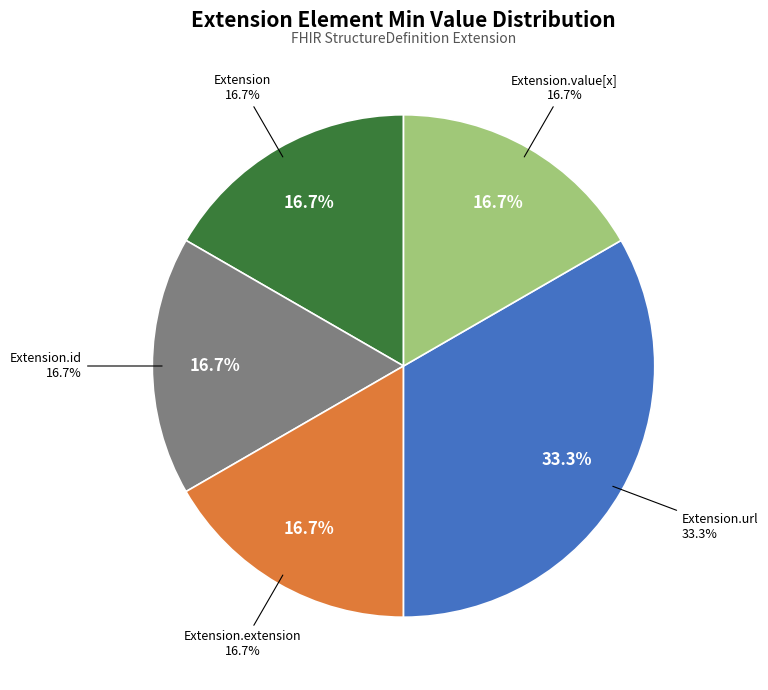

How many segments does this pie chart have?

5